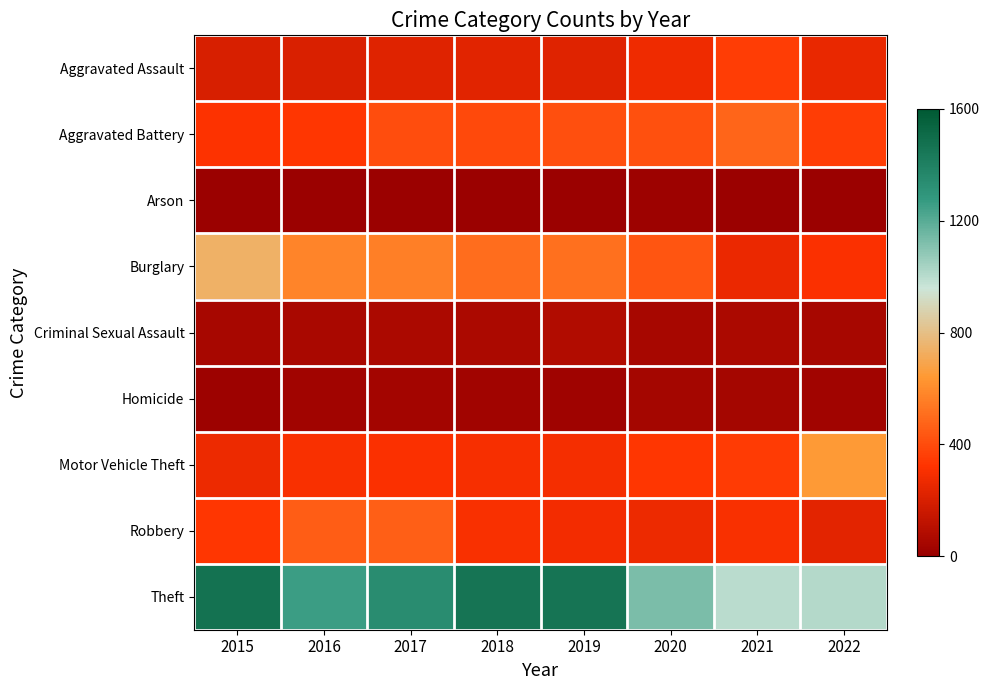

Between 2021 and 2022, which series saw the biggest shift?

Motor Vehicle Theft